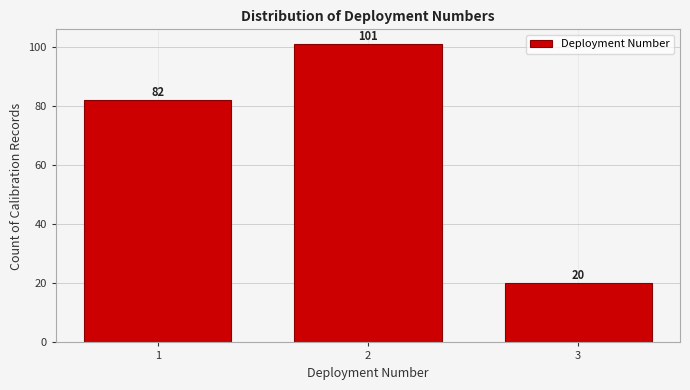

Reading left to right, transcribe all the data shown in this chart.

82	101	20